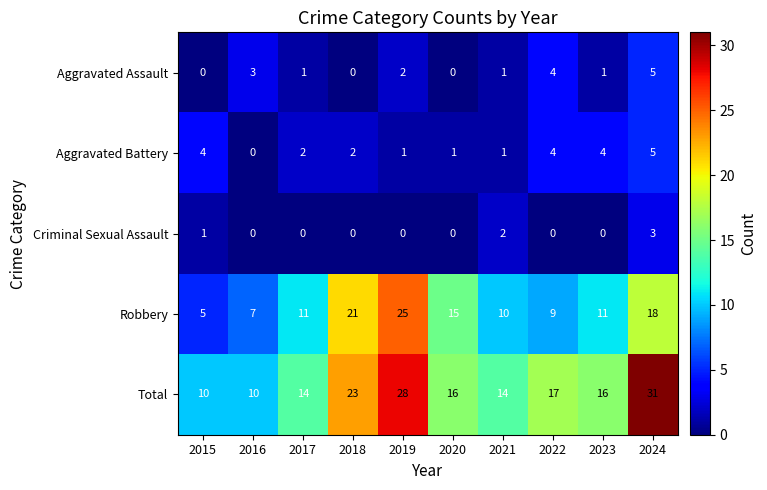

At which label does Aggravated Battery first exceed 2?

2015